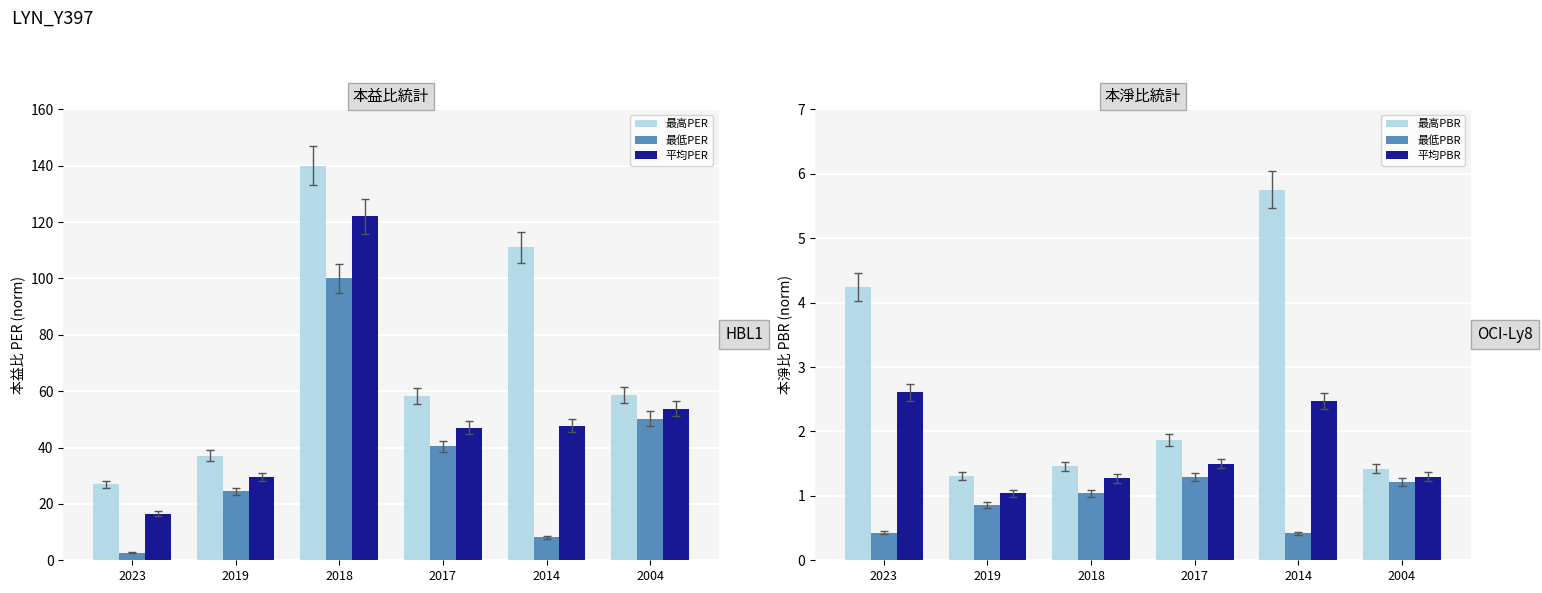

List the series in order of their peak value, highest first.

最高PER, 平均PER, 最低PER, 最高PBR, 平均PBR, 最低PBR